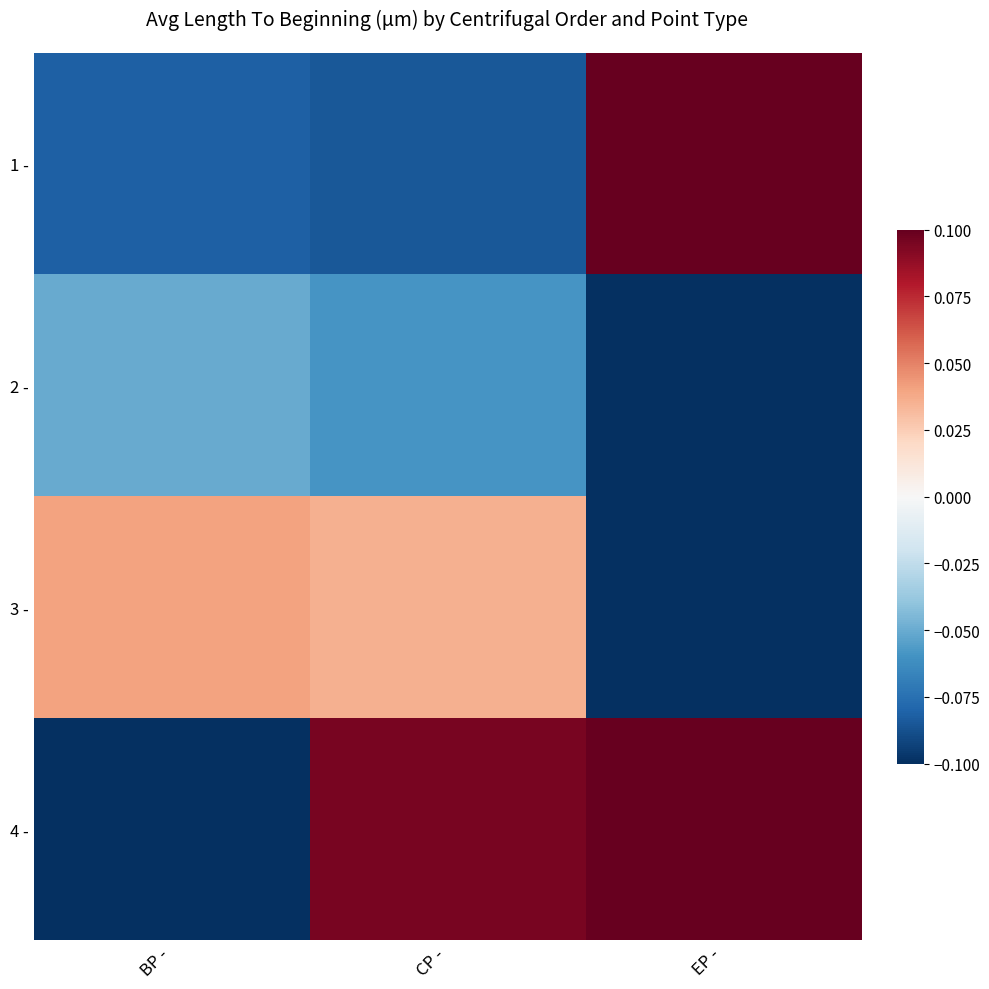

Reading left to right, transcribe all the data shown in this chart.

1 -: BP -=-0.1	CP -=-0.1	EP -=0.1
2 -: BP -=-0.1	CP -=-0.1	EP -=-0.1
3 -: BP -=0.0	CP -=0.0	EP -=-0.1
4 -: BP -=-0.1	CP -=0.1	EP -=0.1